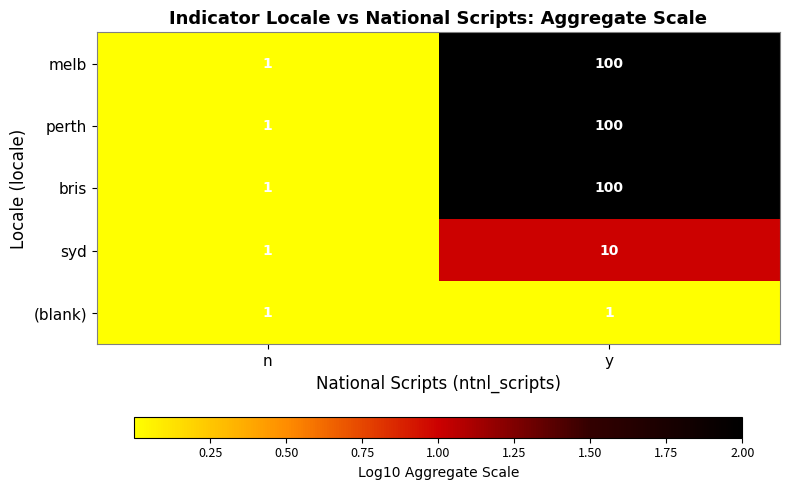

What is the spread (max minus min) of values at y?

99